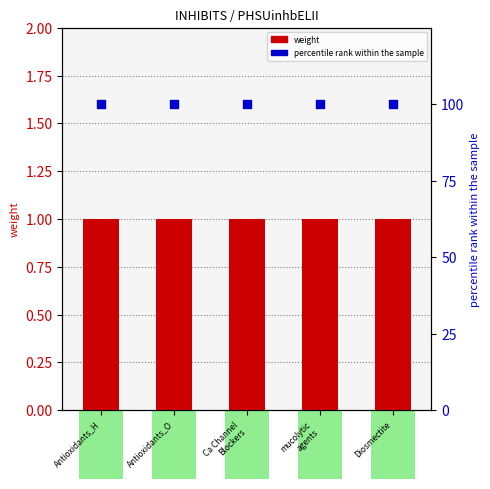

Which series has the largest total across all categories?

percentile rank within the sample